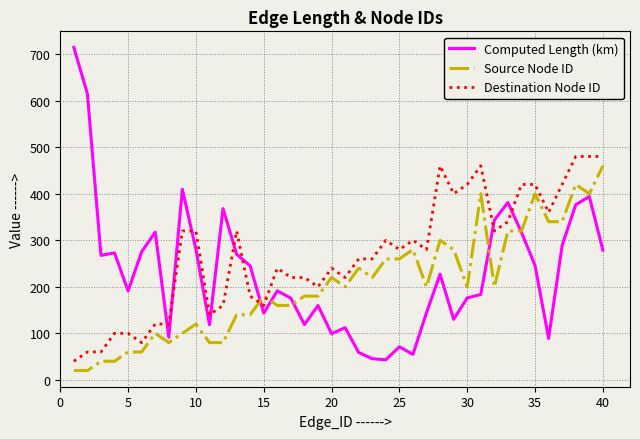

Rank the series by their average value, from highest to lowest.

Destination Node ID, Computed Length (km), Source Node ID